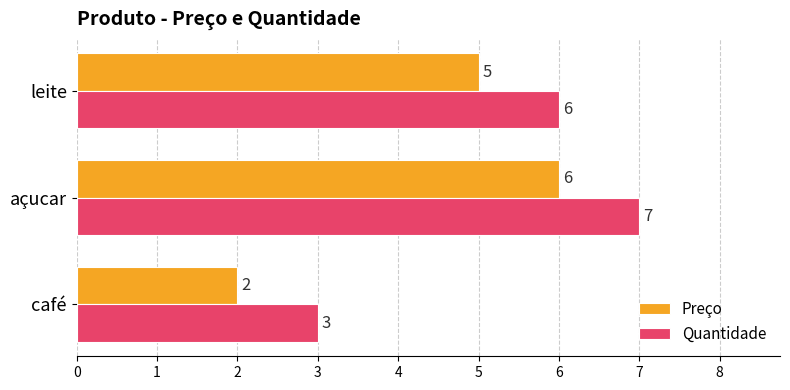

Which category has the highest value across all series?

açucar